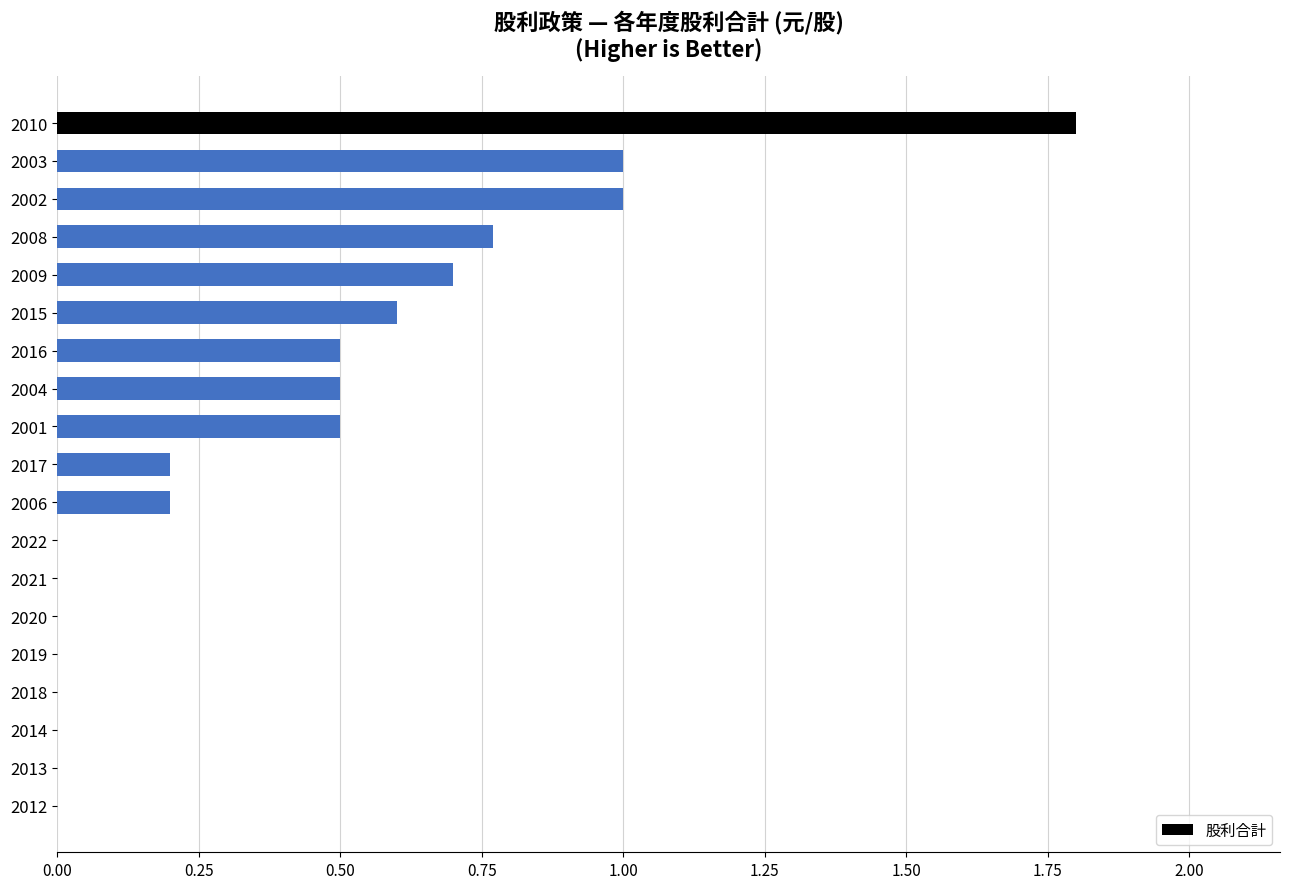

At which category does the chart reach its peak across all series?

2010